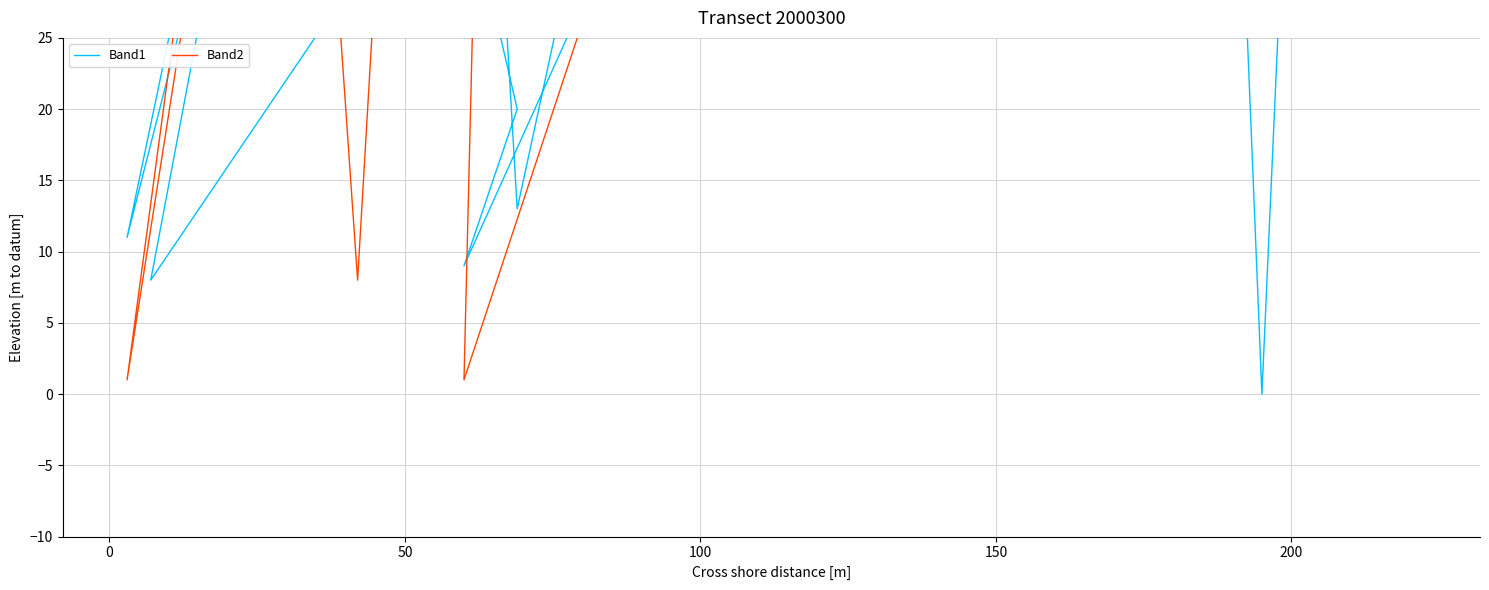

What is the value of the Band2 point at the 8th from the left?

1